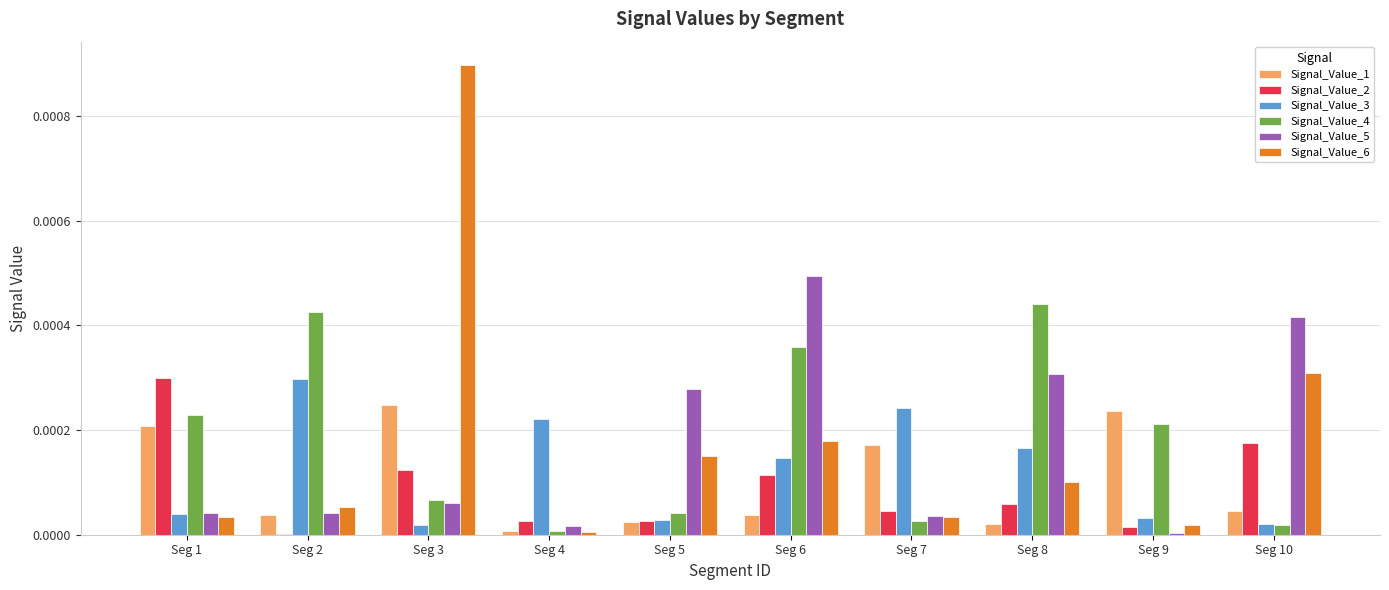

Which series has the widest spread of values?

Signal_Value_6